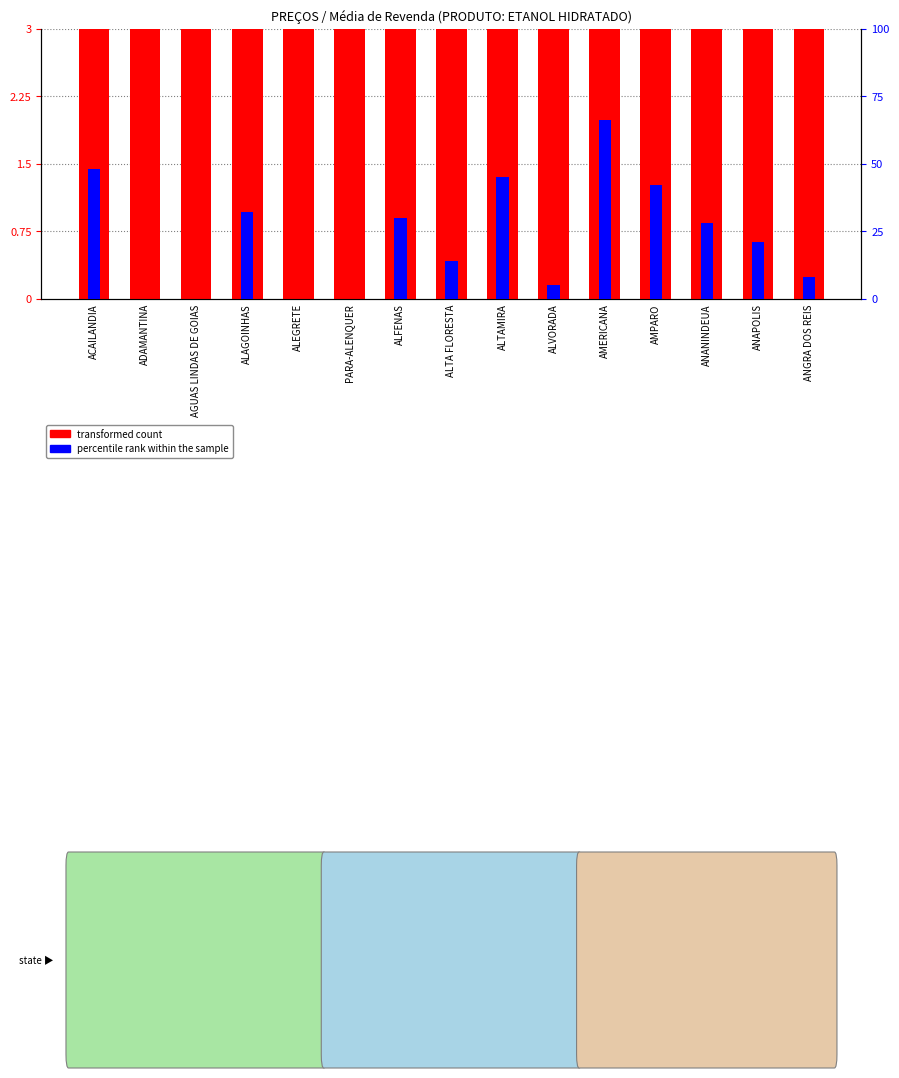

Between AGUAS LINDAS DE GOIAS and AMPARO, which is larger?

AGUAS LINDAS DE GOIAS